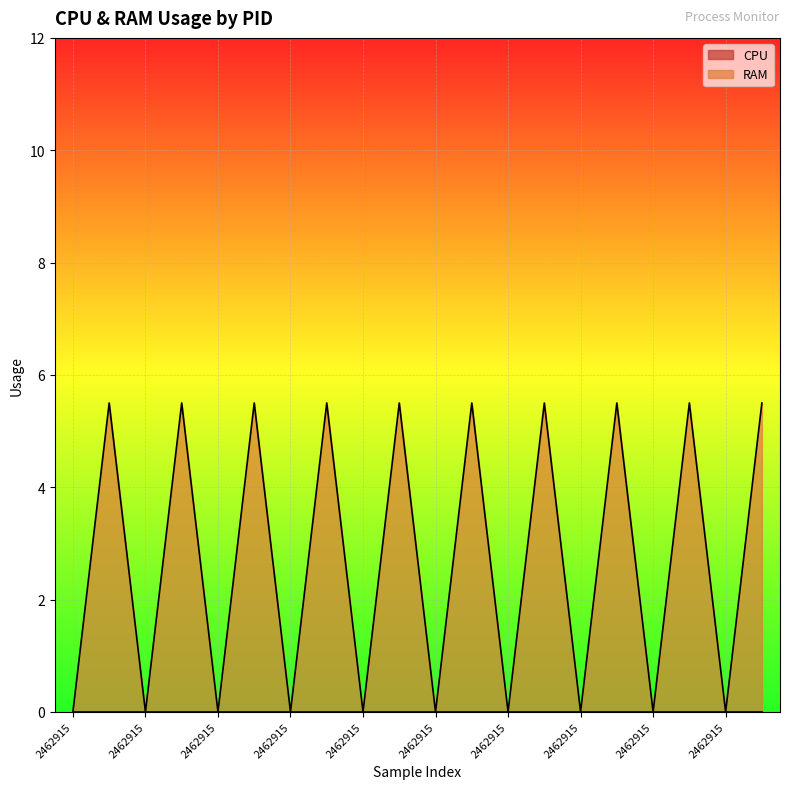

Reading left to right, extract all data points from this chart.

0.0	5.5	0.0	5.5	0.0	5.5	0.0	5.5	0.0	5.5	0.0	5.5	0.0	5.5	0.0	5.5	0.0	5.5	0.0	5.5